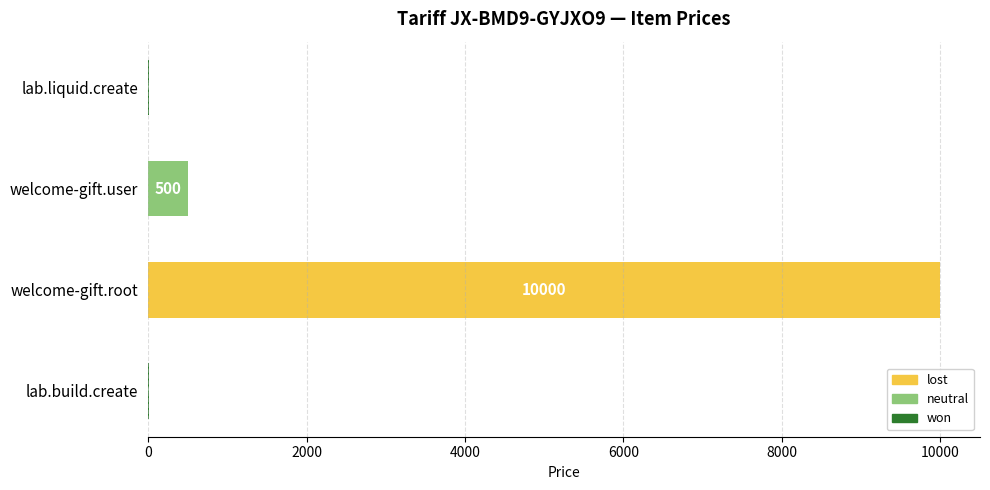

What is the change in value from welcome-gift.root to lab.build.create?

-9990